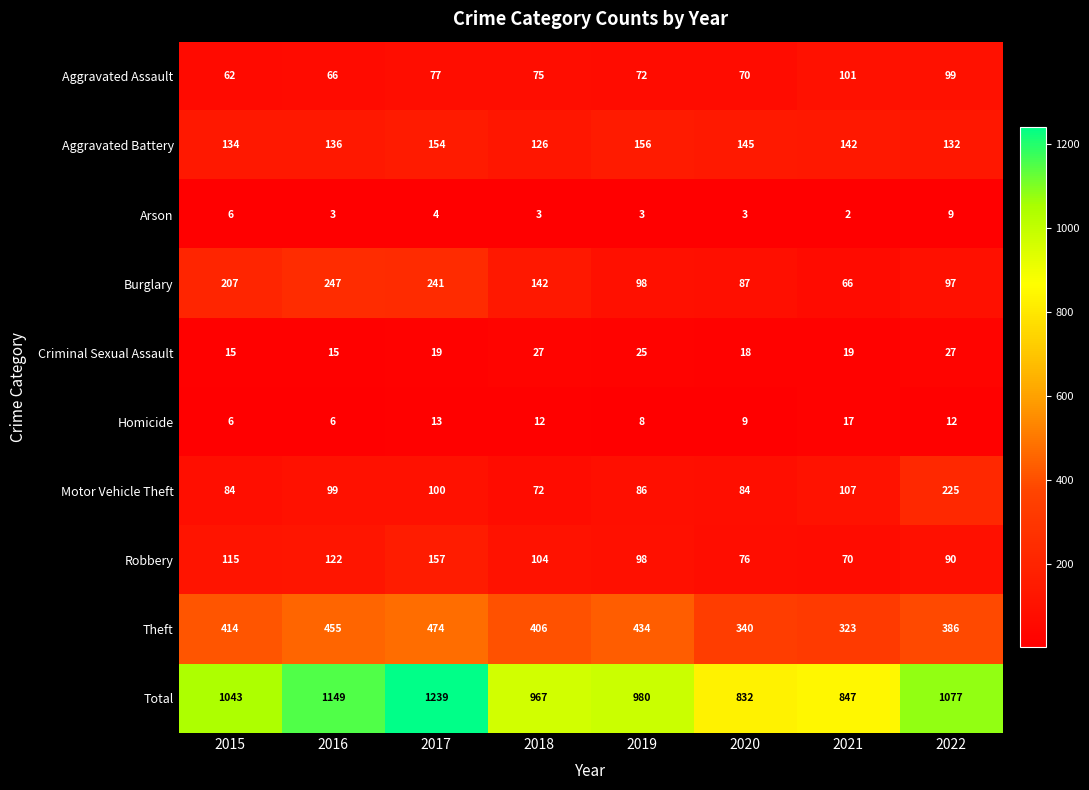

What is the maximum value shown in the chart?

1239